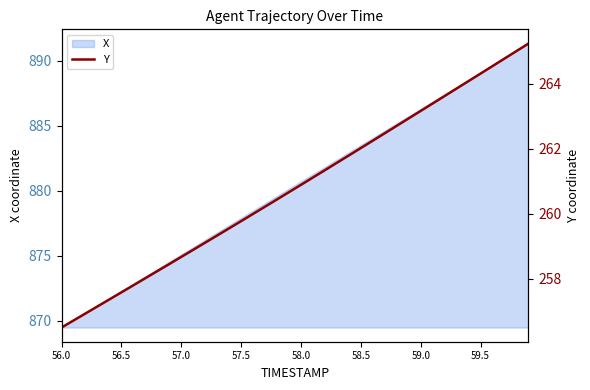

What is the maximum value for X?

891.3